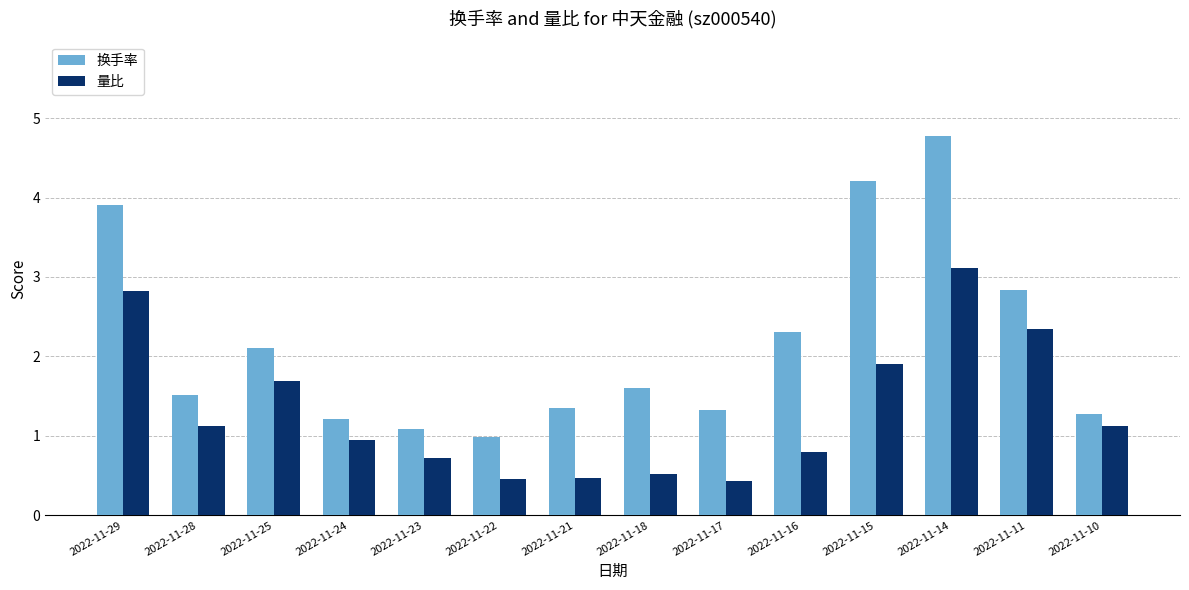

What are all the series names shown in the legend?

换手率, 量比